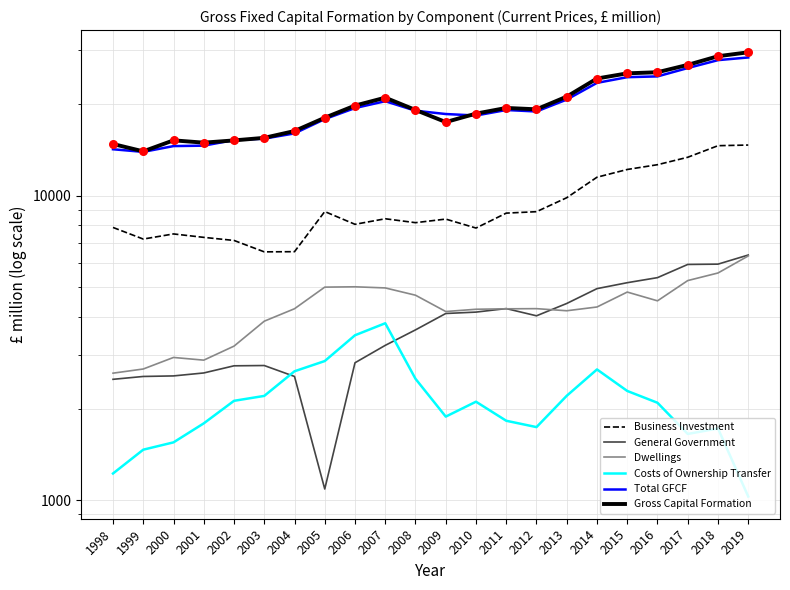

At which category is the sum across all series the highest?

2019